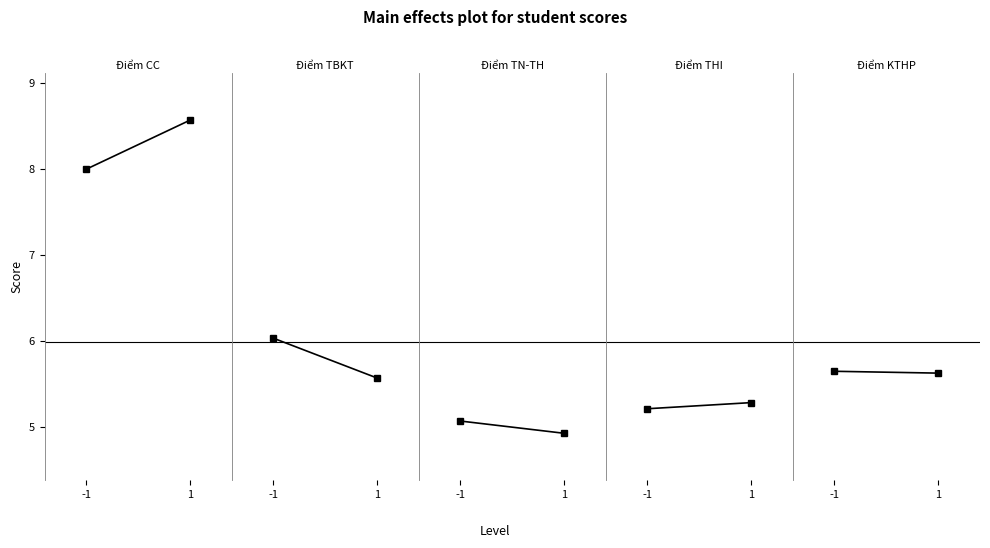

The Điểm THI series shows 2.8 at -1. True or false?

False